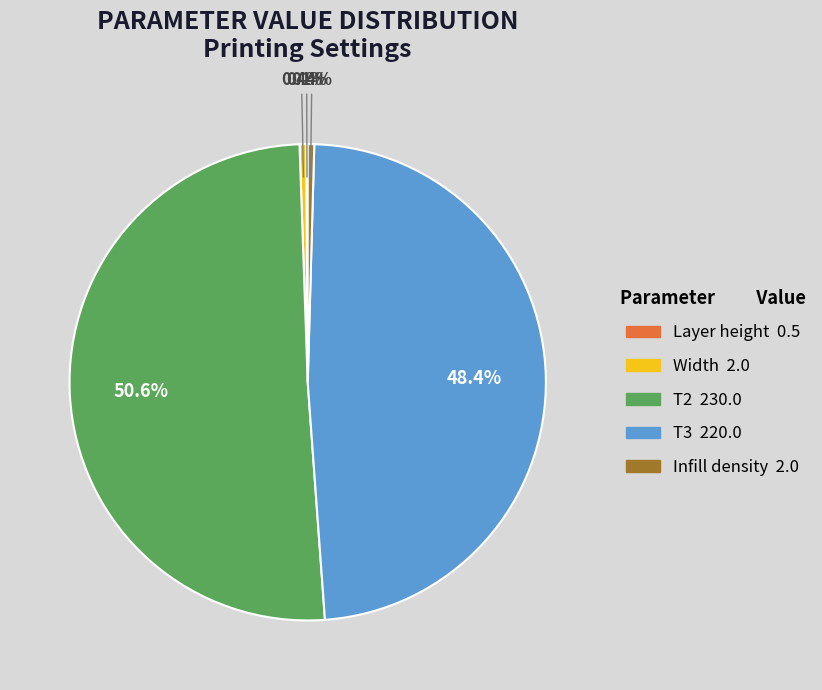

What is the ratio of the value at T3 to the value at Infill density?

110.0